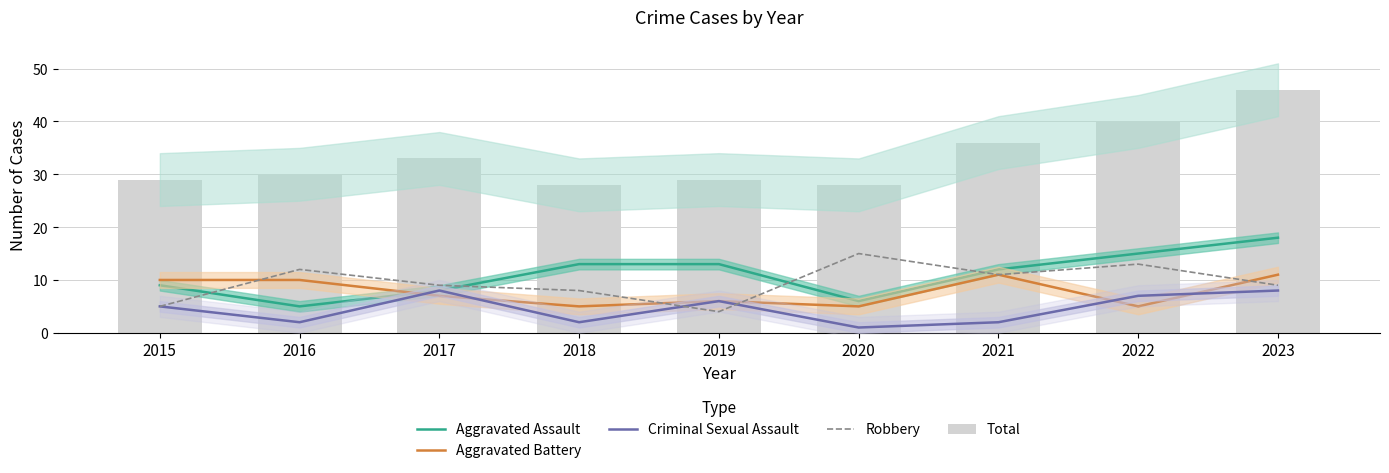

How many values in the Robbery series are below 9?

3